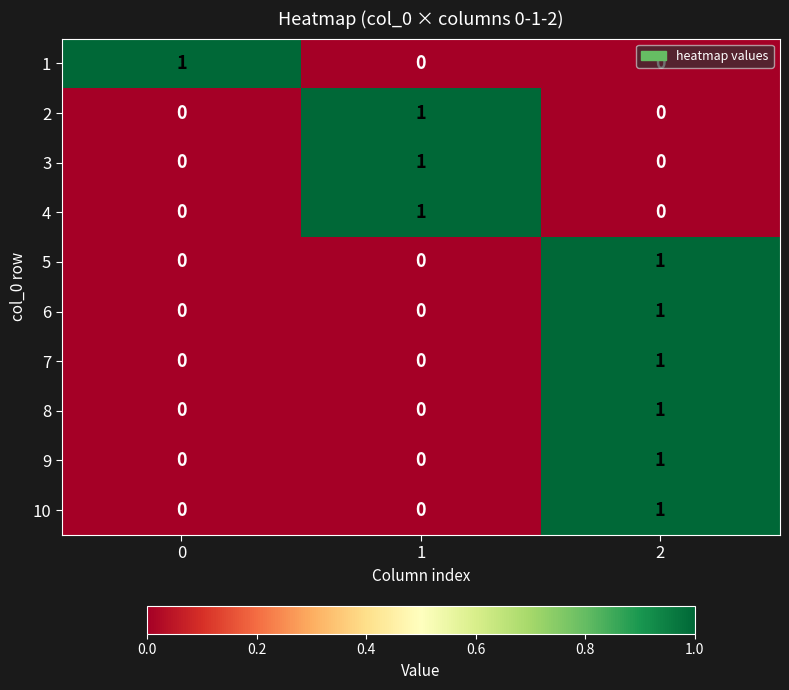

What is the total value across all series at 1?

3